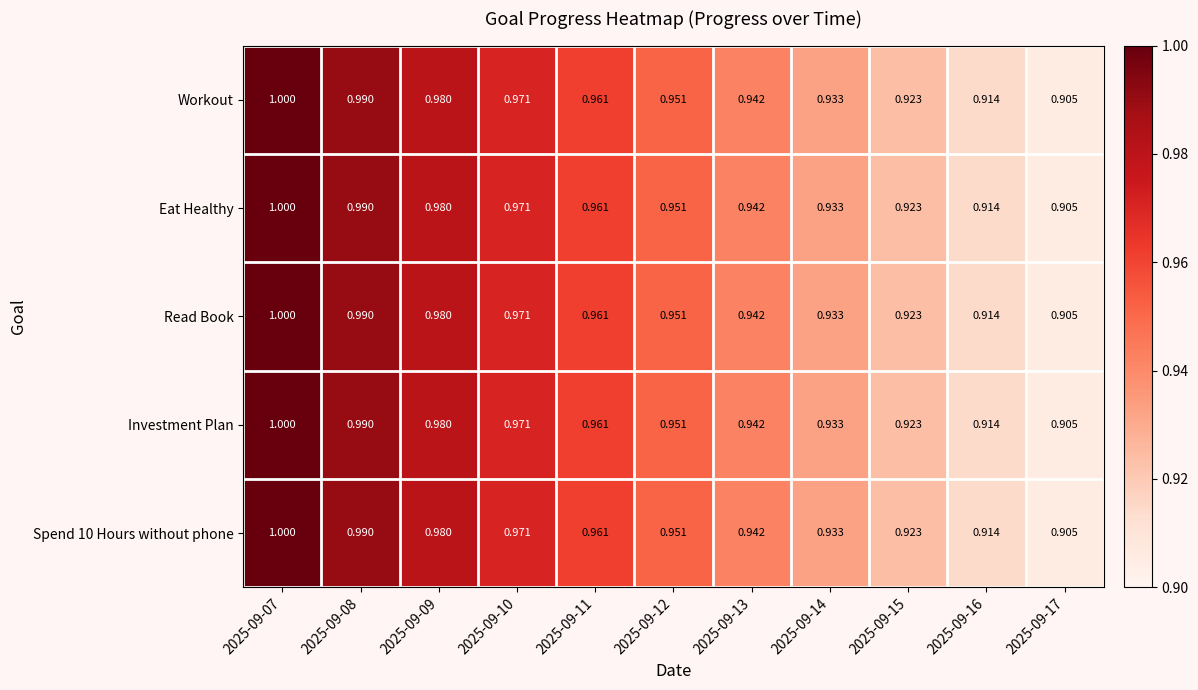

Which category has the highest value across all series?

2025-09-07